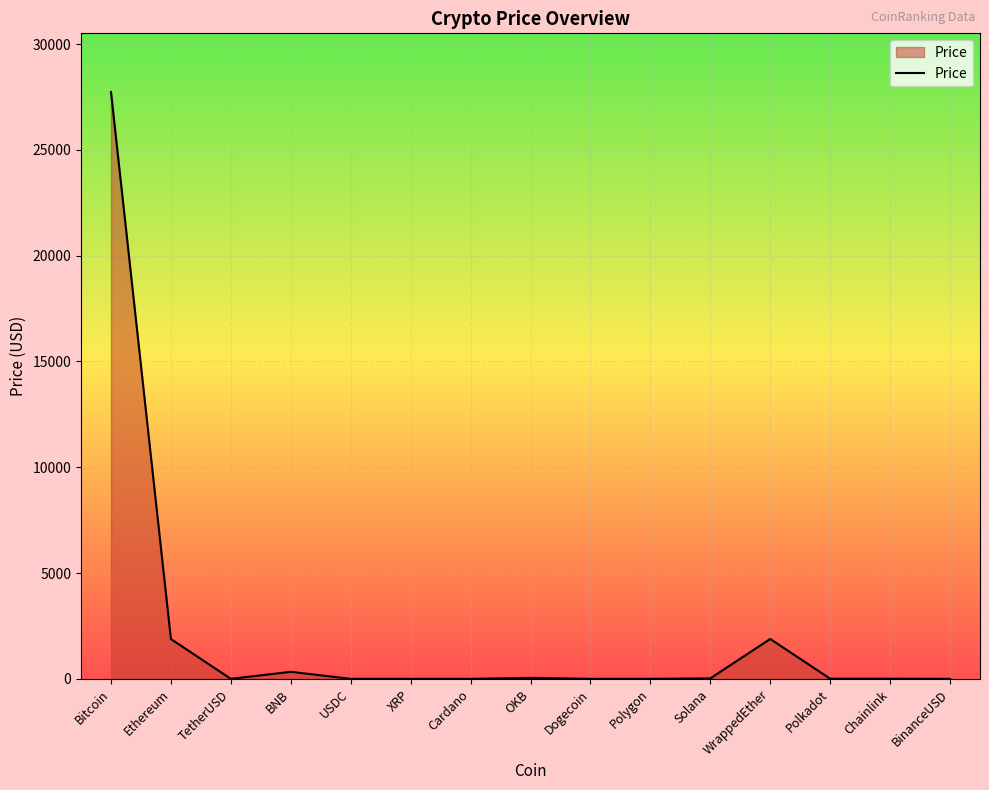

Count the number of data series in this chart.

1